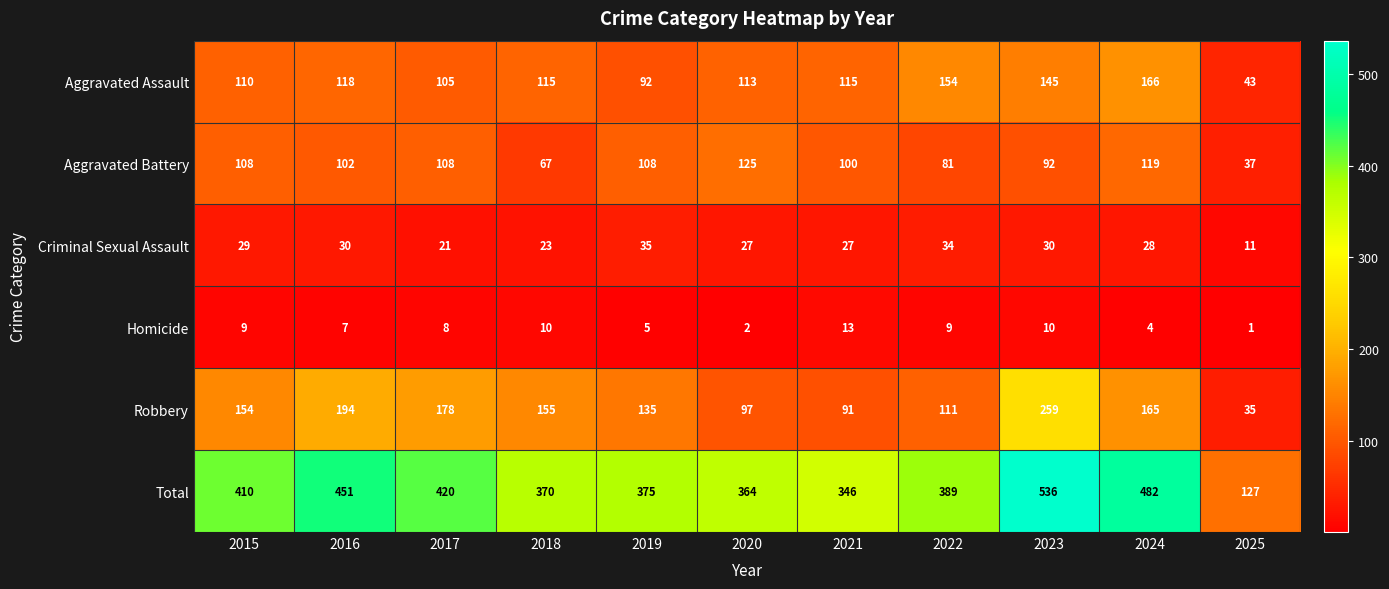

List the series in order of their peak value, lowest first.

Homicide, Criminal Sexual Assault, Aggravated Battery, Aggravated Assault, Robbery, Total